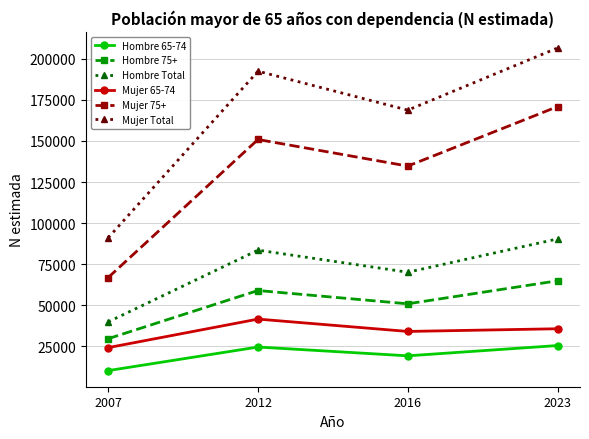

Which series has the largest total across all categories?

Mujer Total